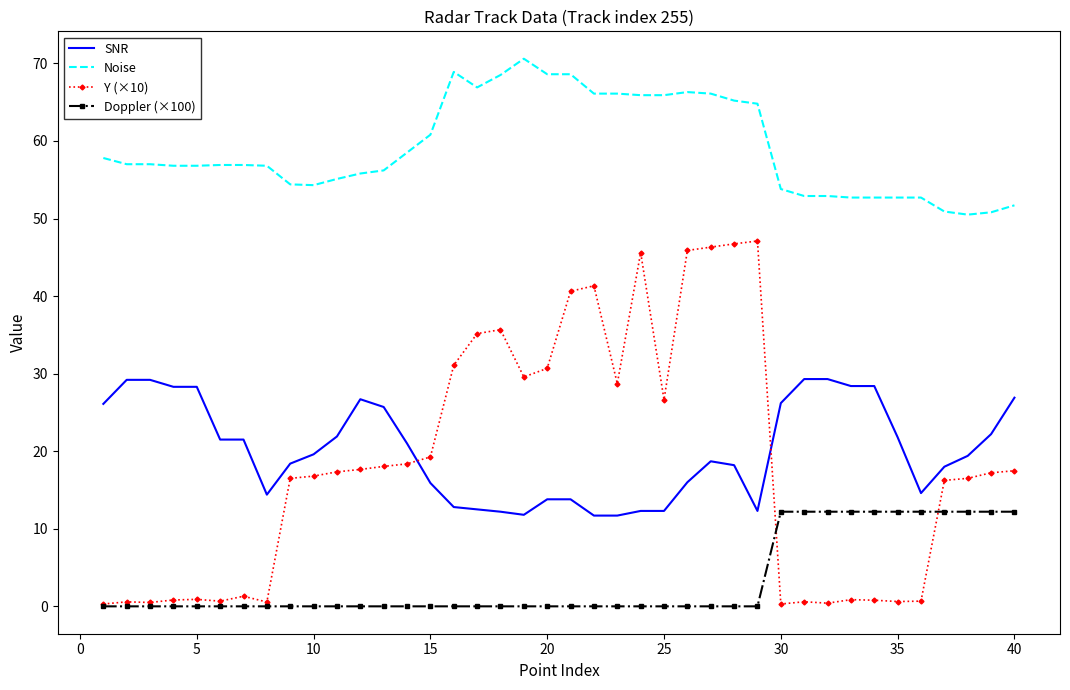

True or false: SNR and Doppler (×100) cross at least once.

False